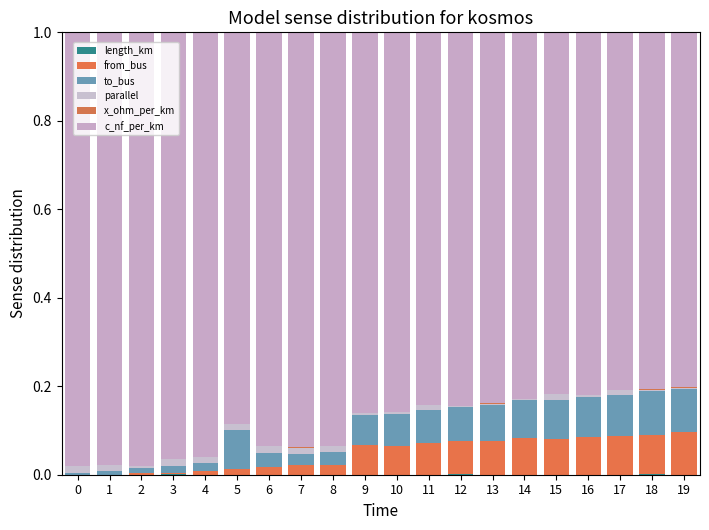

At 9, list the series in order from largest to smallest.

c_nf_per_km, to_bus, from_bus, parallel, x_ohm_per_km, length_km